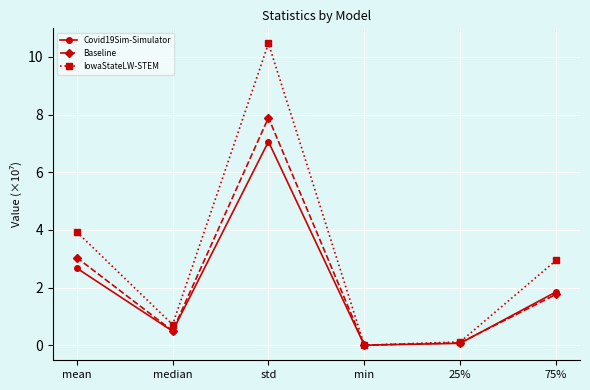

Rank the series by their maximum value, from lowest to highest.

Covid19Sim-Simulator, Baseline, IowaStateLW-STEM